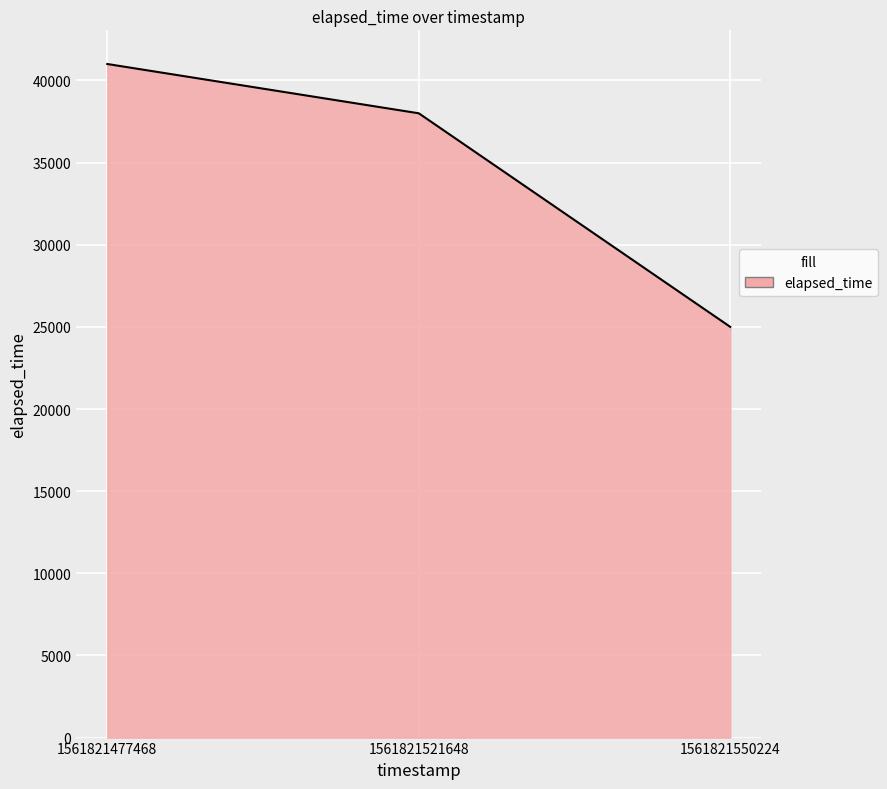

What is the difference between the maximum and minimum values?

16000